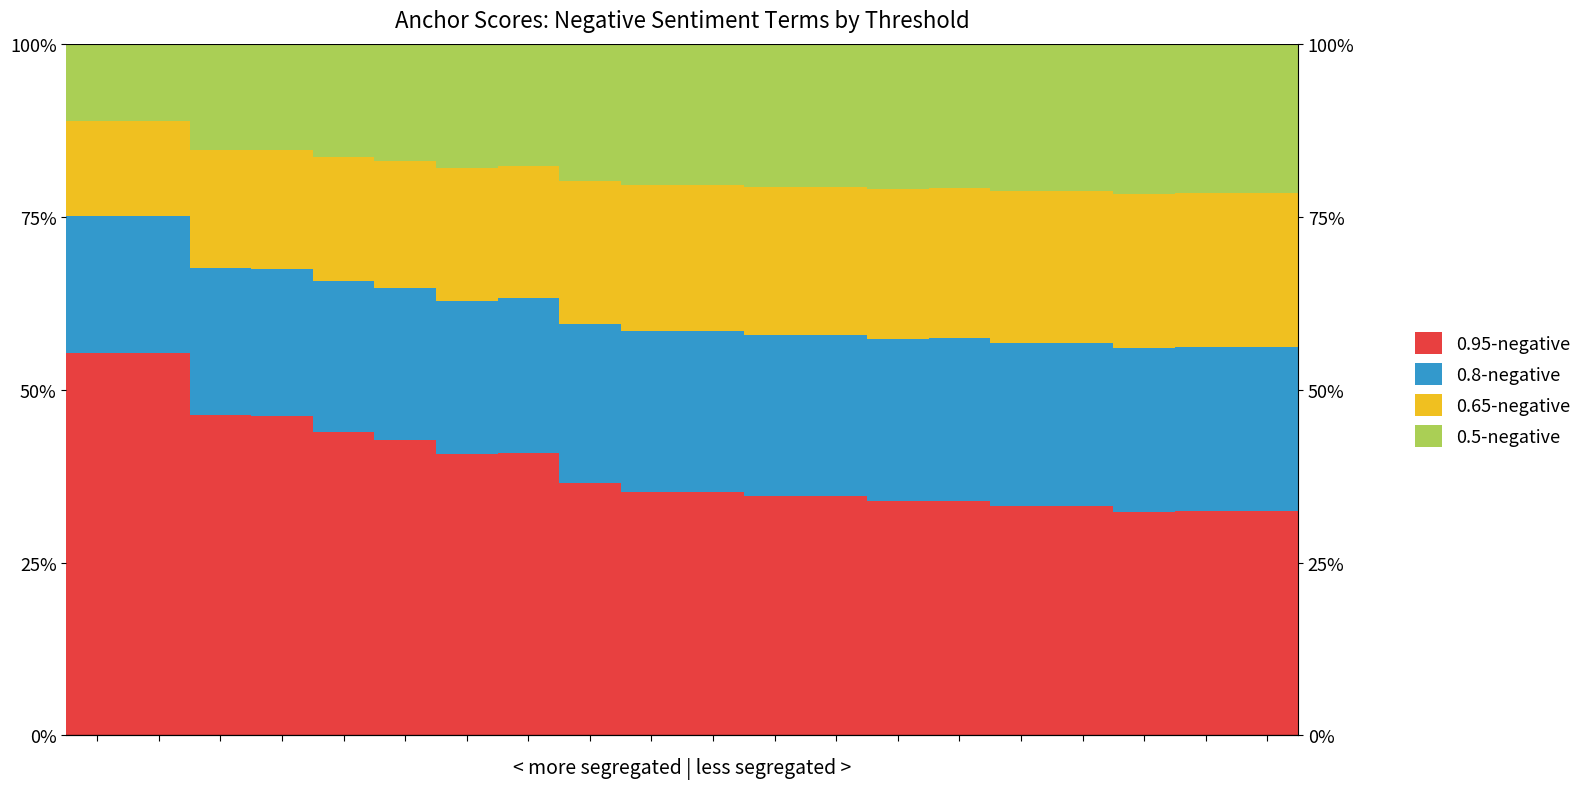

How many categories are shown in the chart?

20